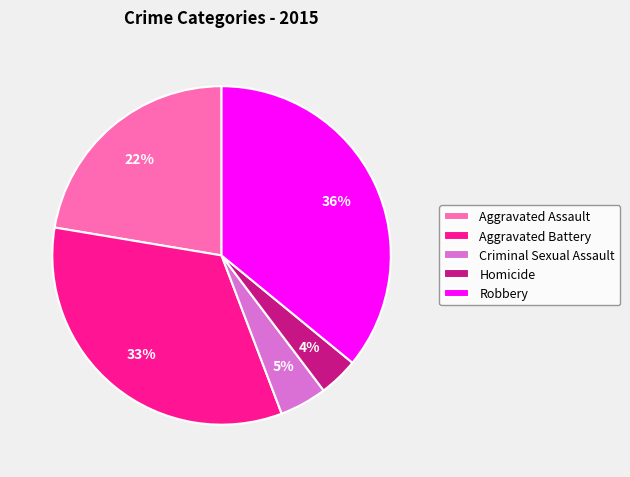

Which slice is the smallest?

Homicide